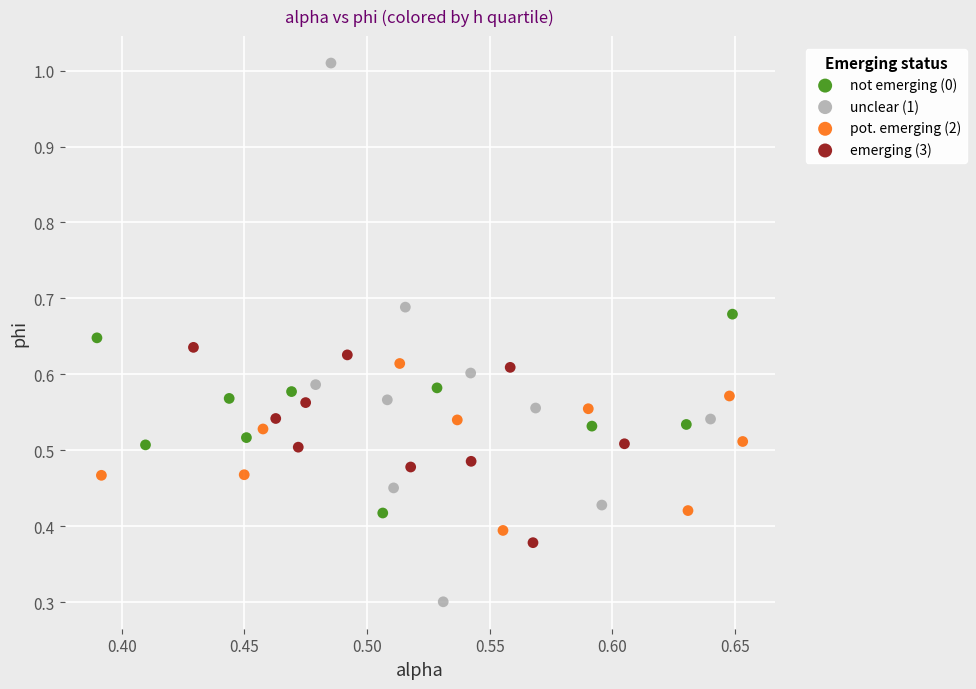

Which series contains the lowest Y value?

unclear (1)